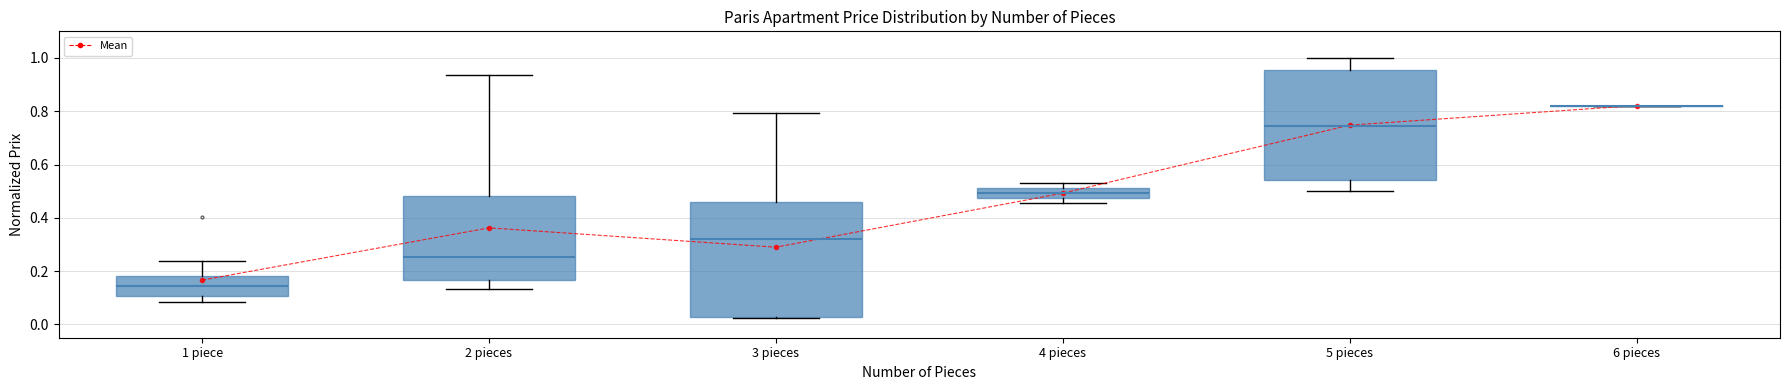

What is the label of the 3rd point from the left?

3 pieces